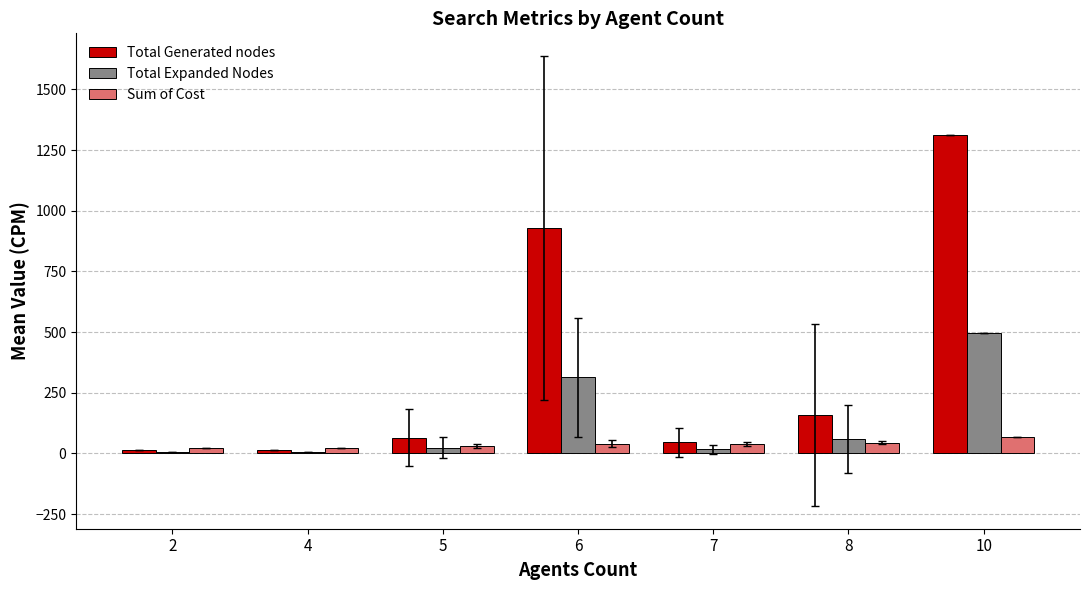

Are the bars grouped side by side (vs. stacked)?

Yes